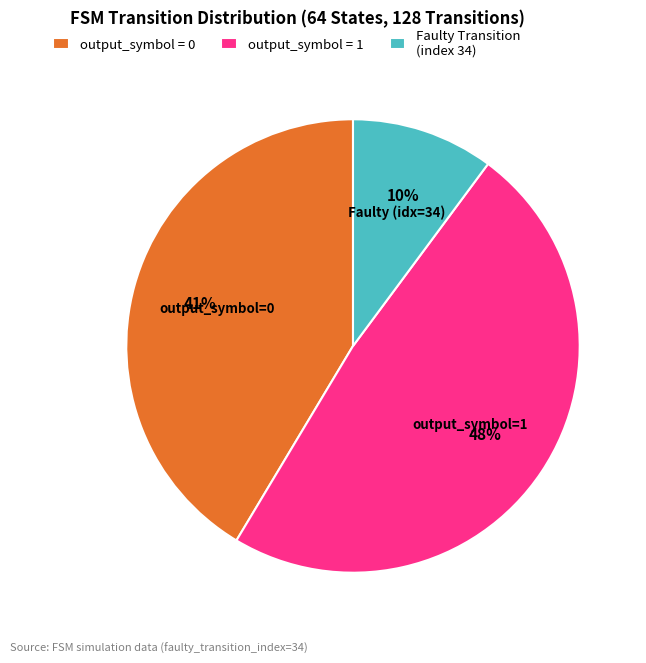

What percentage is the Faulty Transition (index 34) slice, to the nearest percent?

10%